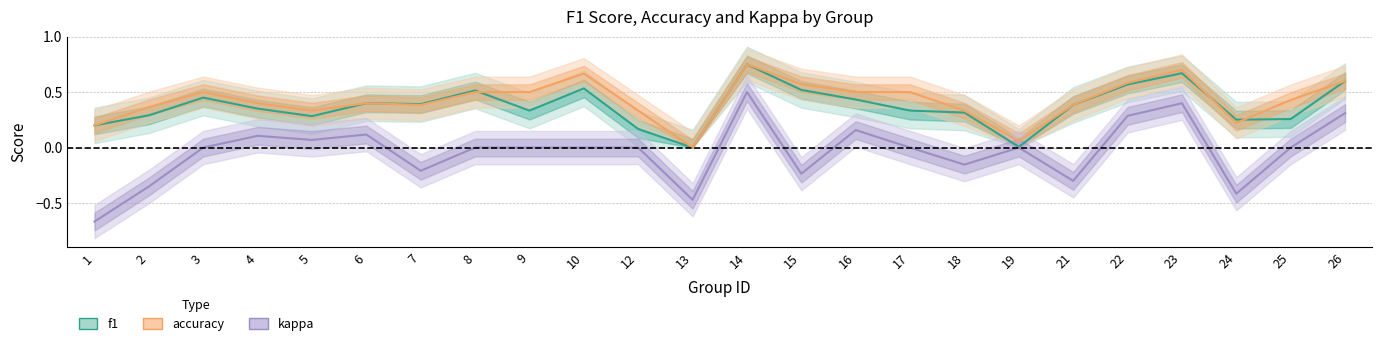

Which series has the widest spread of values?

kappa